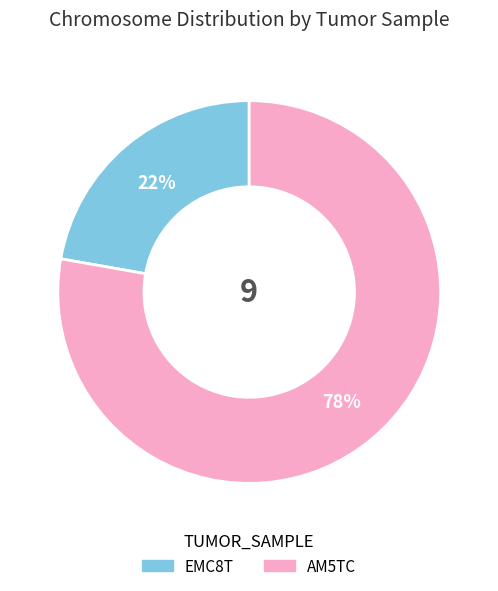

To the nearest percent, what is the difference between the AM5TC and EMC8T slice percentages?

56%